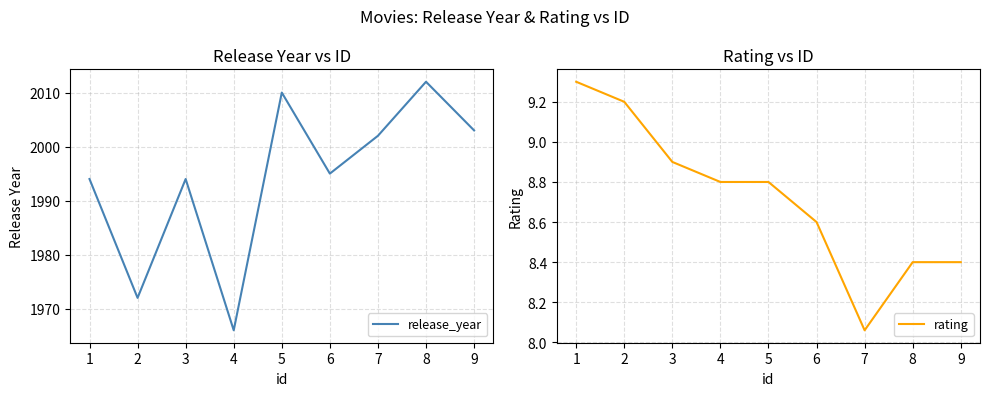

Which series has the largest total across all categories?

release_year